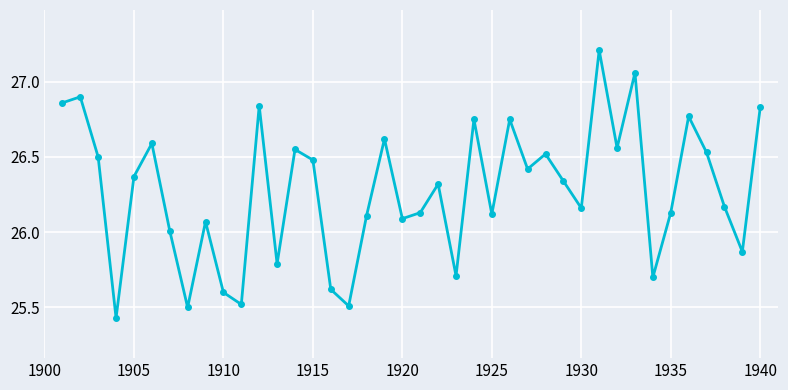

How many points are lower than both their immediate neighbors (excluding endpoints)?

13